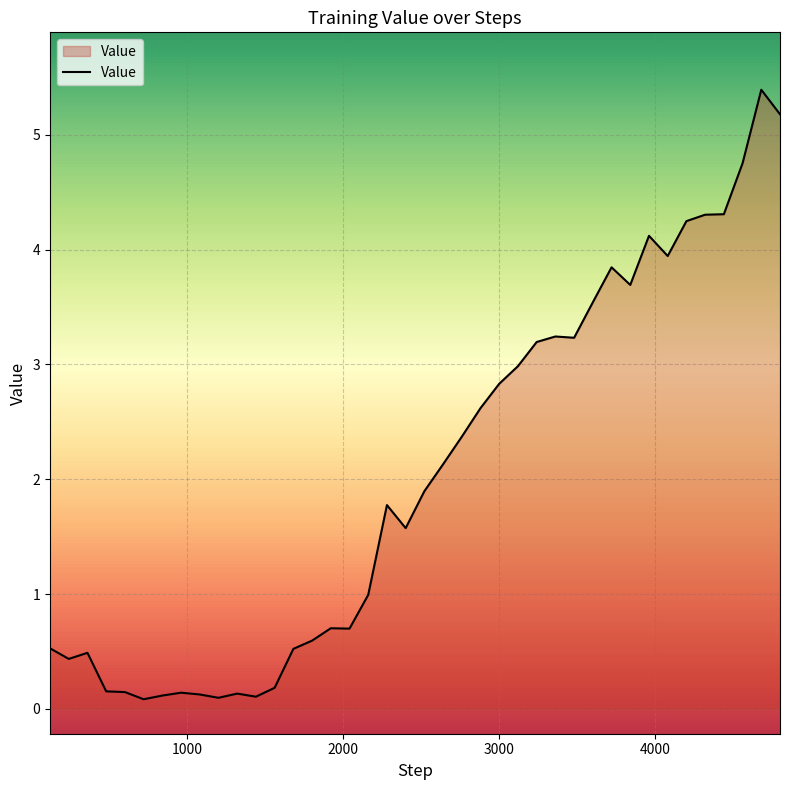

What is the difference between the maximum and minimum values?

5.3